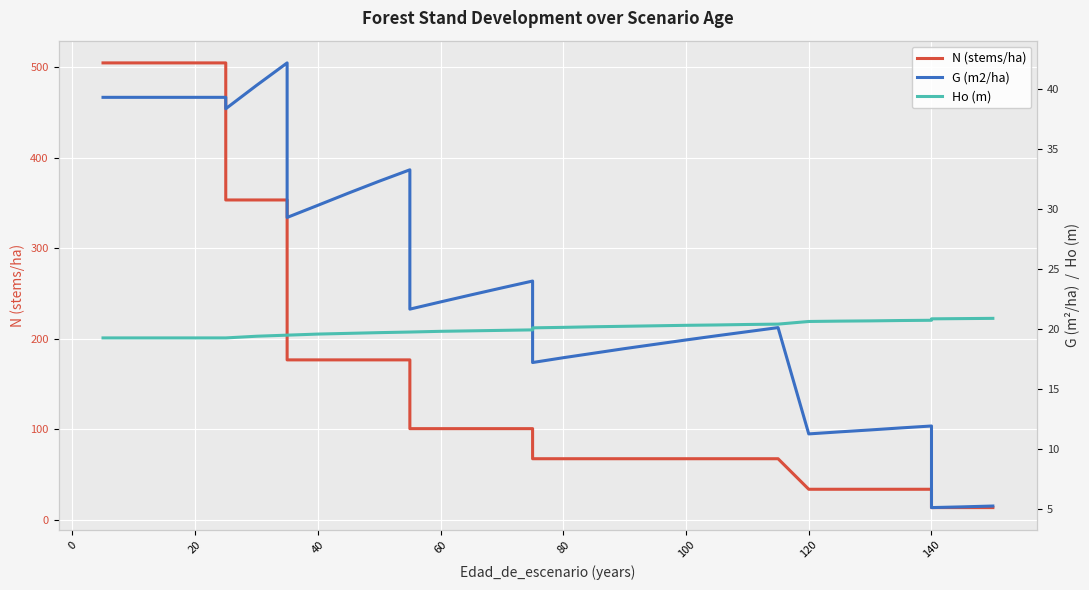

What is the label of the 12th point from the right?

100